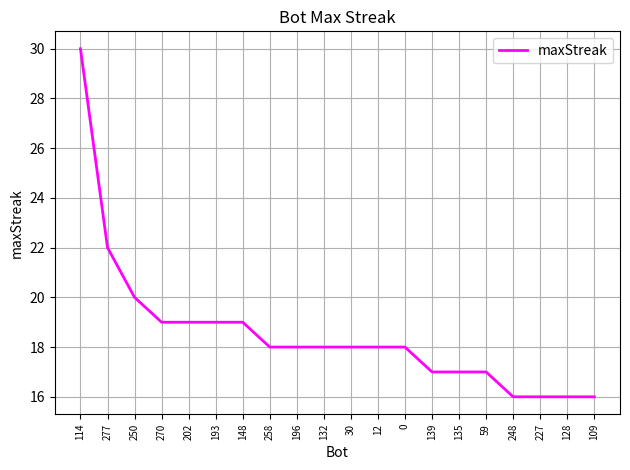

Reading left to right, what are all the values shown in this chart?

114=30	277=22	250=20	270=19	202=19	193=19	148=19	258=18	196=18	132=18	30=18	12=18	0=18	139=17	135=17	59=17	248=16	227=16	128=16	109=16